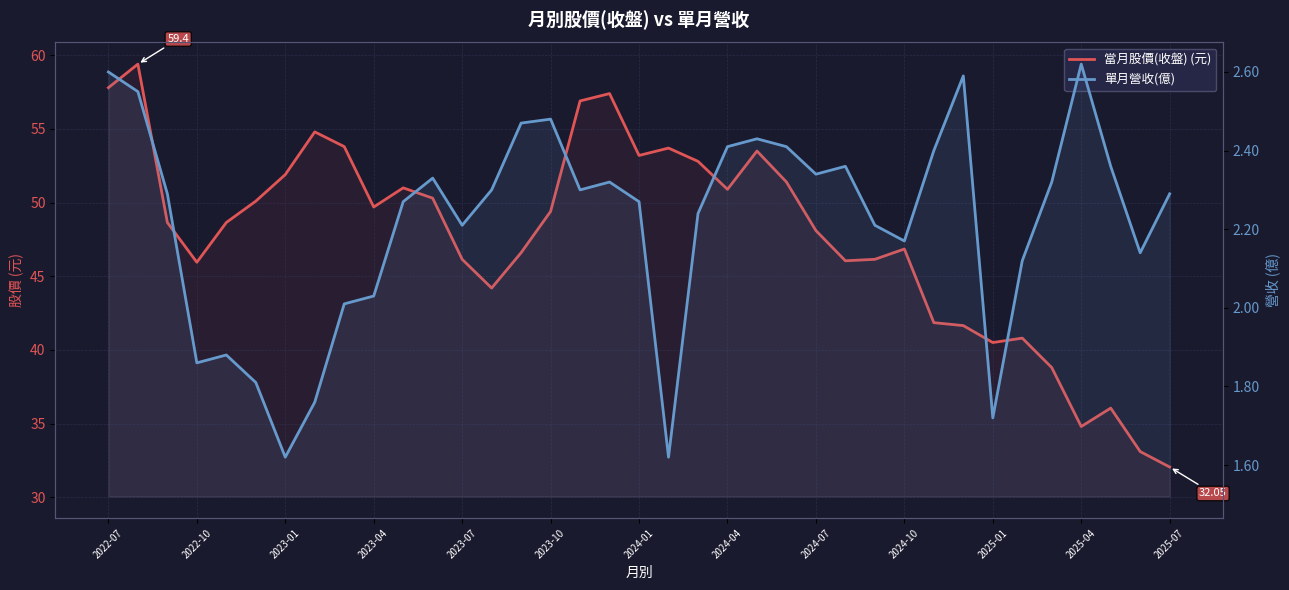

Reading left to right, transcribe all the data shown in this chart.

當月股價(收盤) (元): 57.8	59.4	48.6	46.0	48.6	50.1	51.9	54.8	53.8	49.7	51.0	50.3	46.1	44.2	46.6	49.4	56.9	57.4	53.2	53.7	52.8	50.9	53.5	51.4	48.1	46.0	46.1	46.9	41.9	41.6	40.5	40.8	38.8	34.8	36.0	33.1	32.0
單月營收(億): 2.6	2.5	2.3	1.9	1.9	1.8	1.6	1.8	2.0	2.0	2.3	2.3	2.2	2.3	2.5	2.5	2.3	2.3	2.3	1.6	2.2	2.4	2.4	2.4	2.3	2.4	2.2	2.2	2.4	2.6	1.7	2.1	2.3	2.6	2.4	2.1	2.3